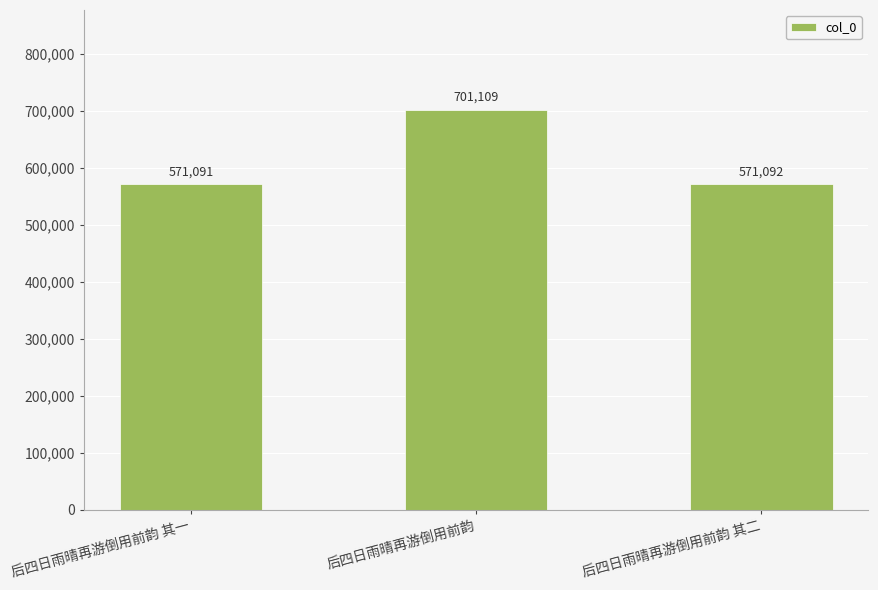

What is the label of the 1st bar from the left?

后四日雨晴再游倒用前韵 其一